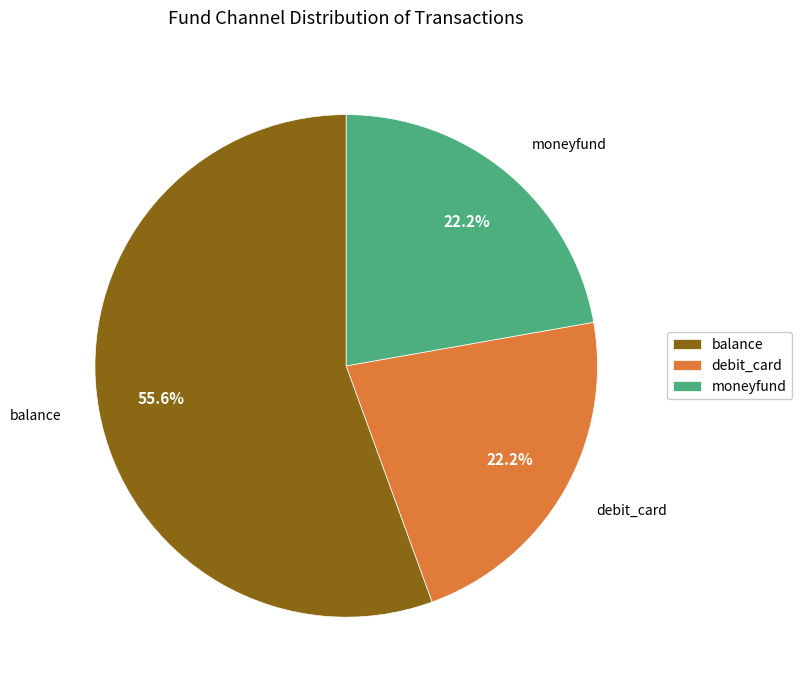

Combined, what portion of the pie is balance and moneyfund?

77.8%